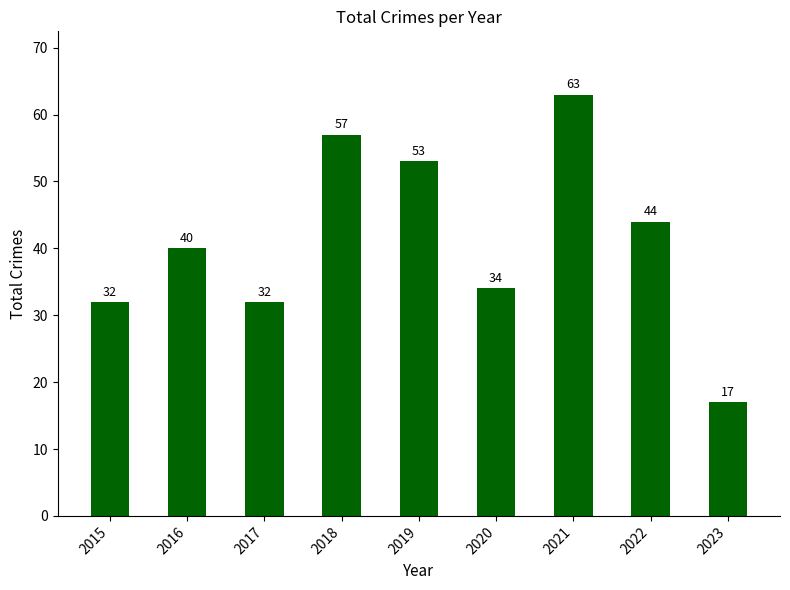

What is the smallest value displayed?

17